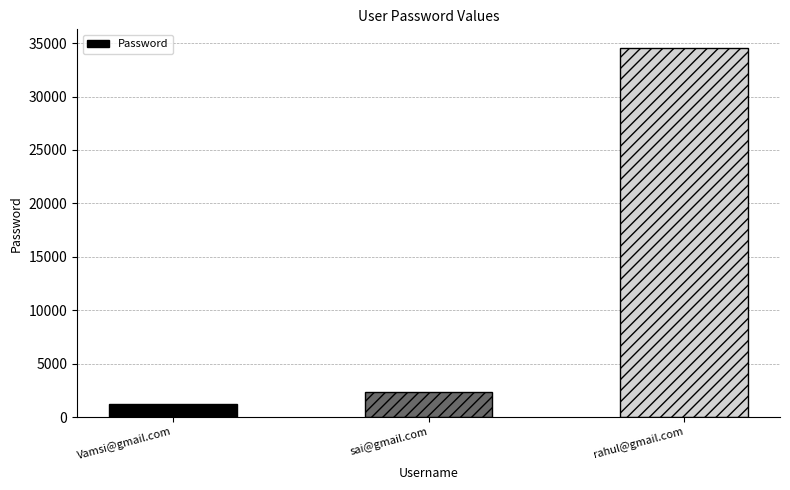

Is it true that the value at sai@gmail.com is 3786?

False